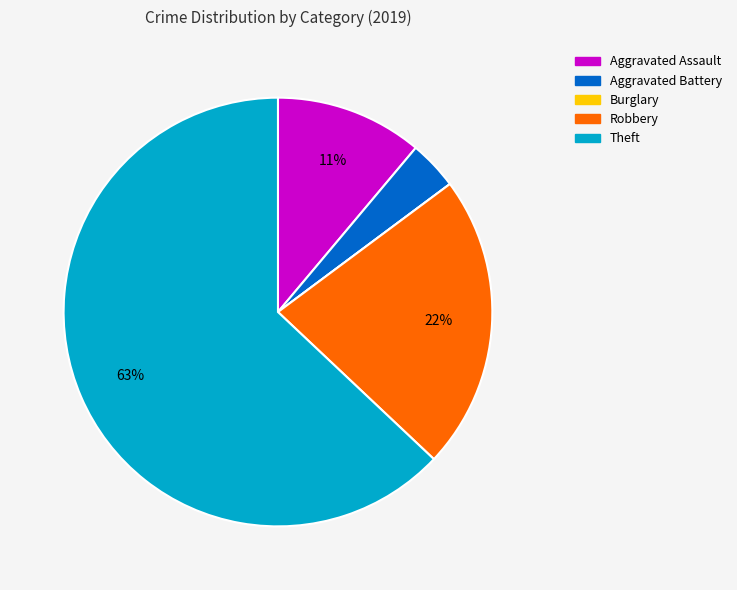

What is the largest slice in the pie chart?

Theft